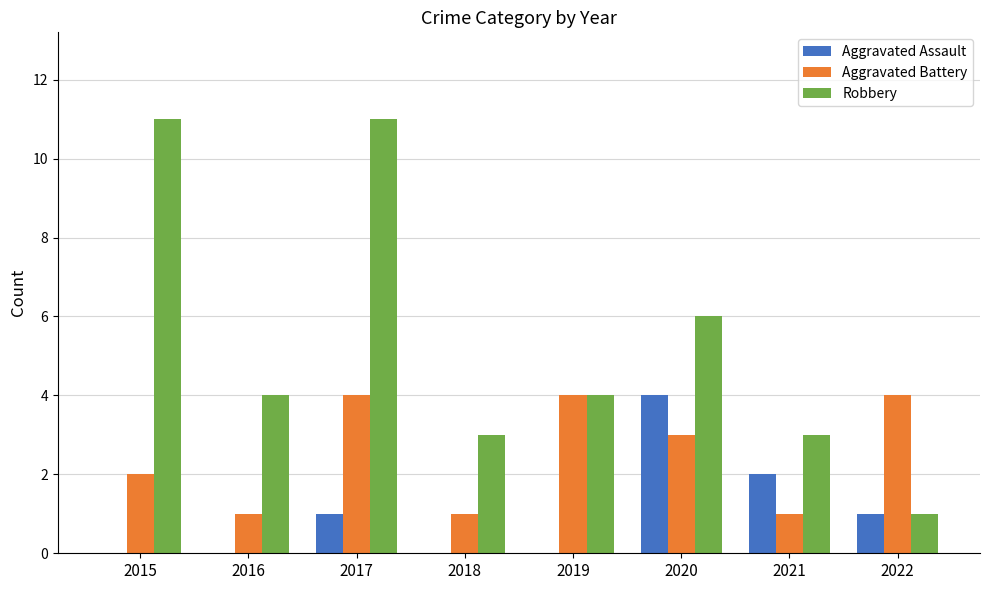

How many distinct data groups are displayed?

3